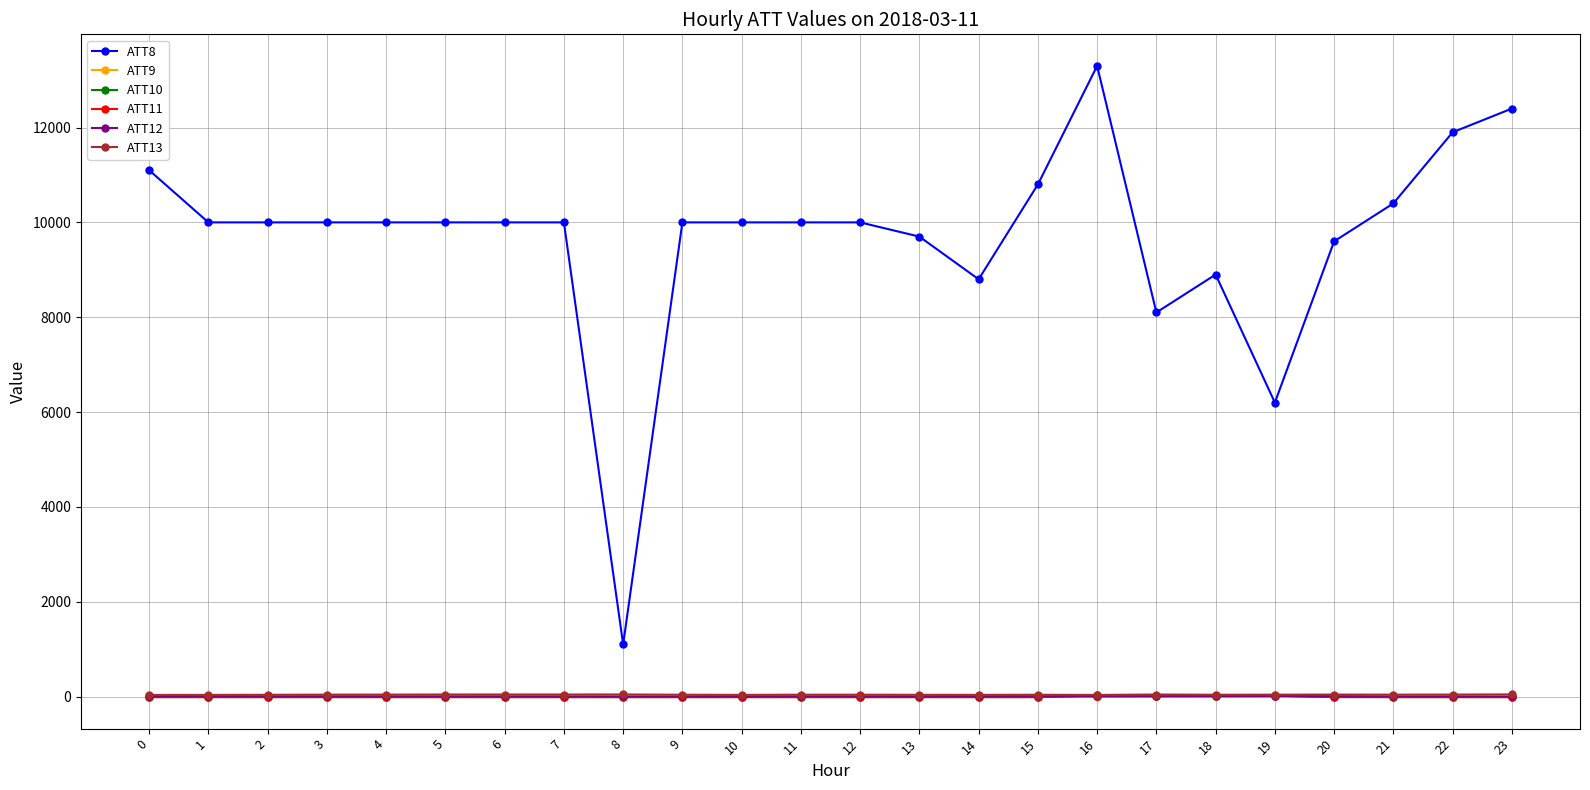

What is the minimum value for ATT10?

-10.0